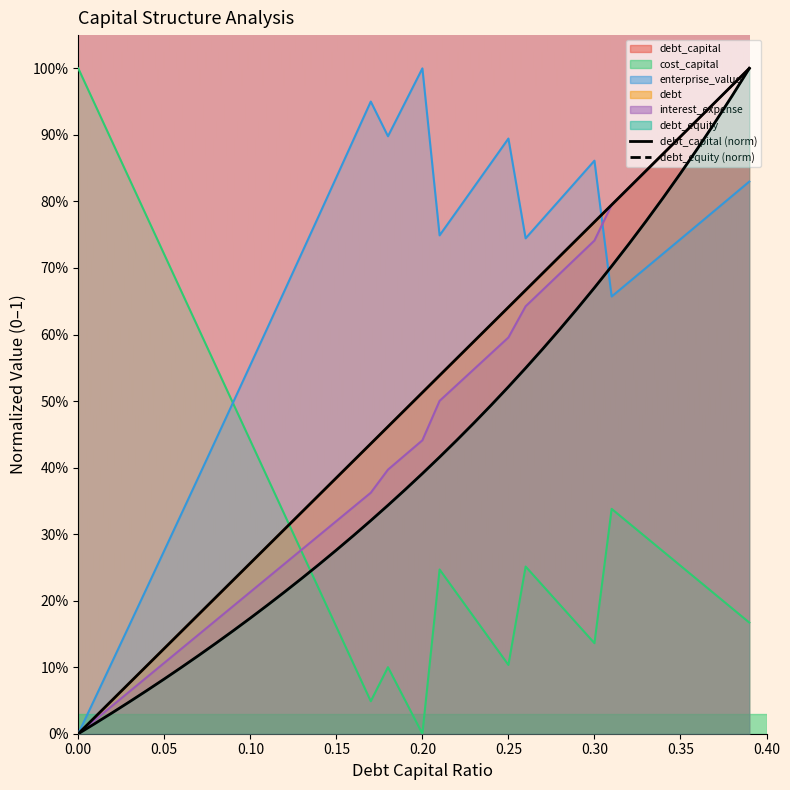

What is the greatest value displayed?

1.0